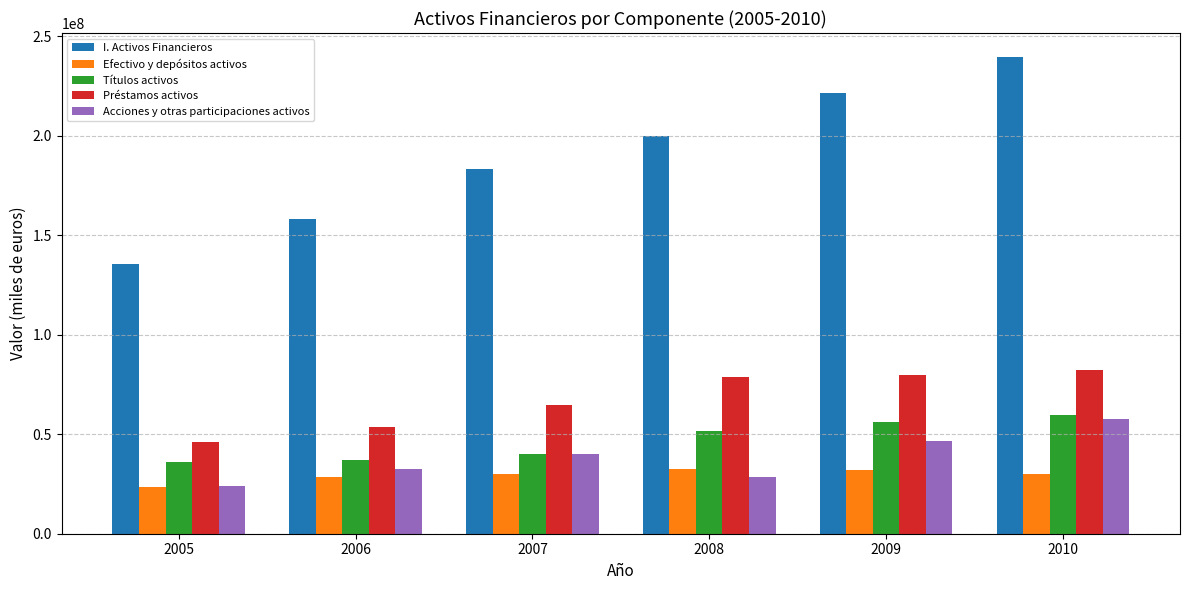

Between 2005 and 2008, which series saw the biggest shift?

I. Activos Financieros